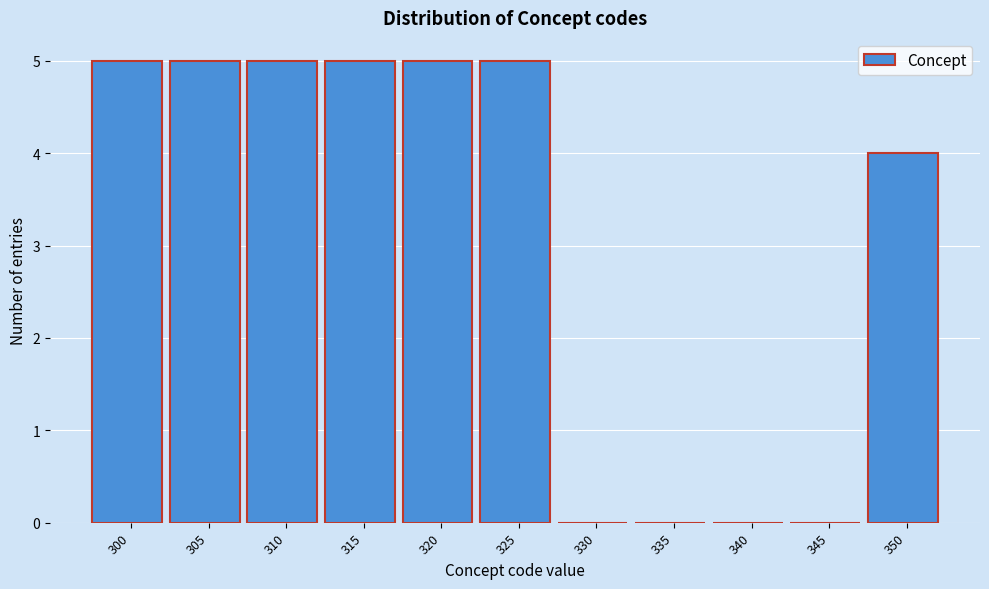

Reading left to right, what are all the values shown in this chart?

300=5	305=5	310=5	315=5	320=5	325=5	330=0	335=0	340=0	345=0	350=4